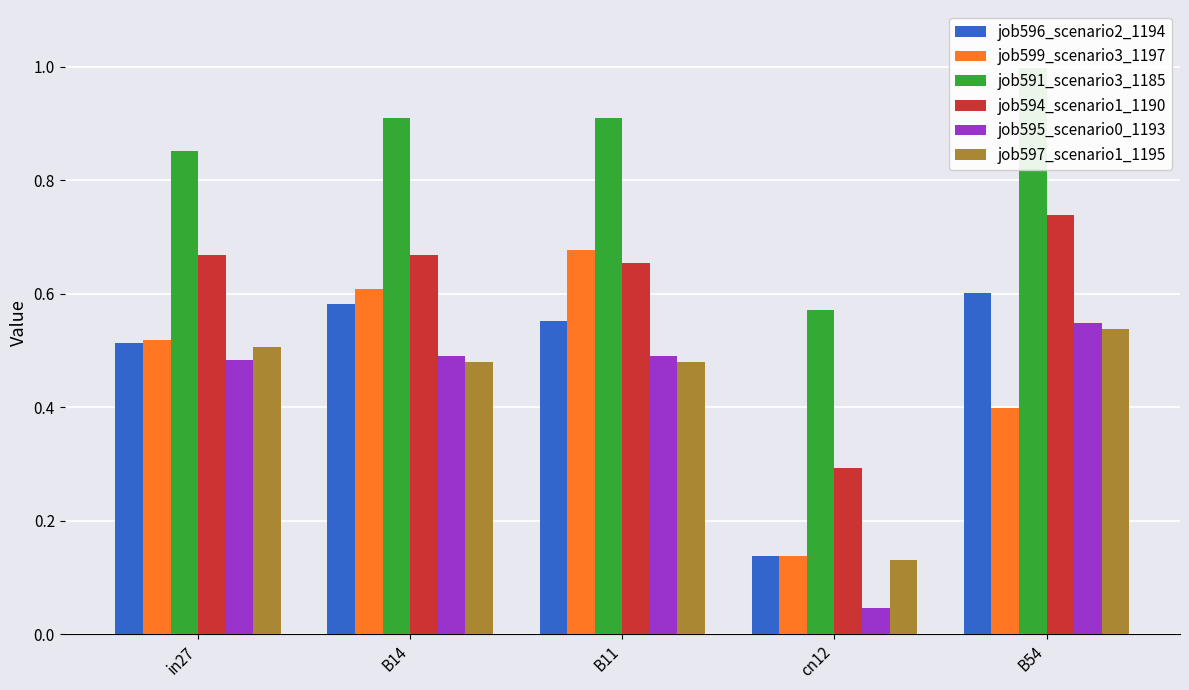

At which category does the chart reach its peak across all series?

B54